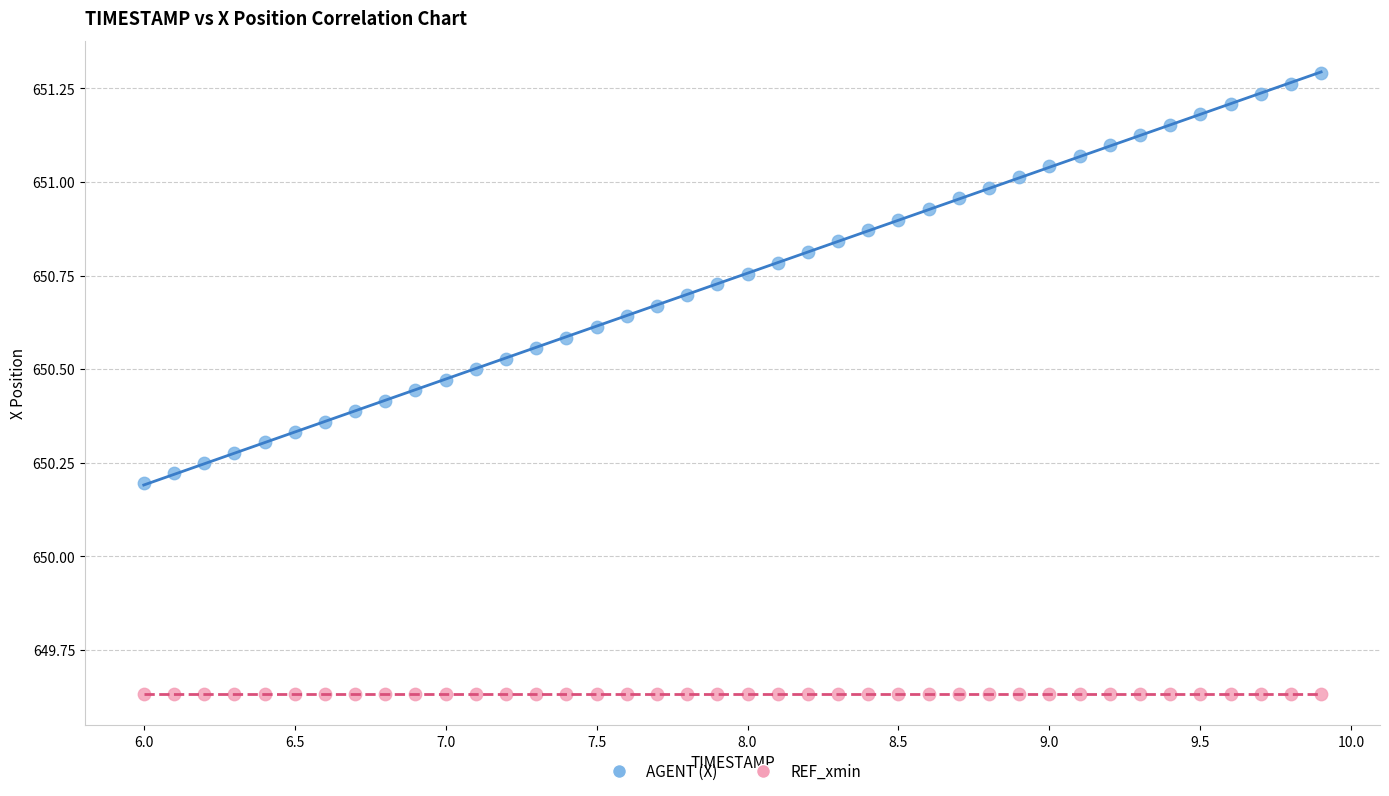

Which series reaches the maximum Y coordinate?

AGENT (X)